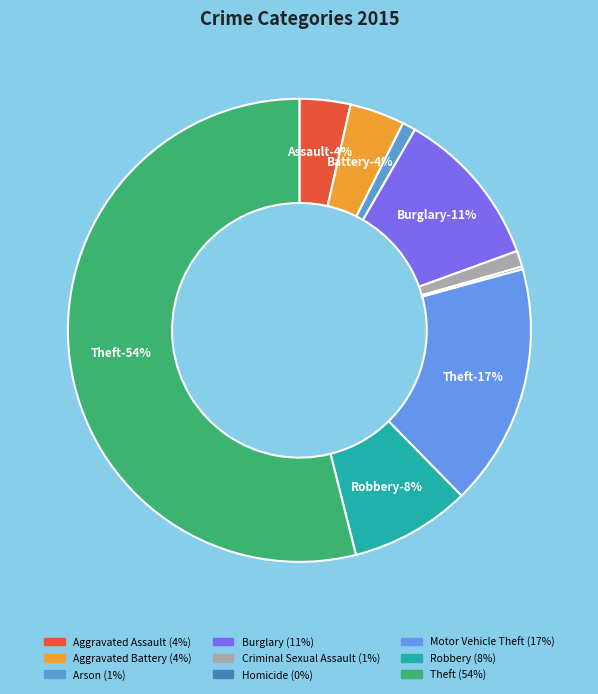

To the nearest percent, what is the combined percentage of Motor Vehicle Theft and Robbery?

25%